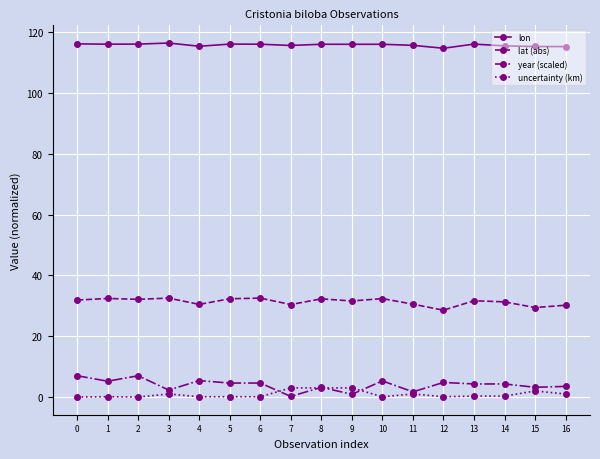

What is the highest value of the lat (abs) series?

32.5